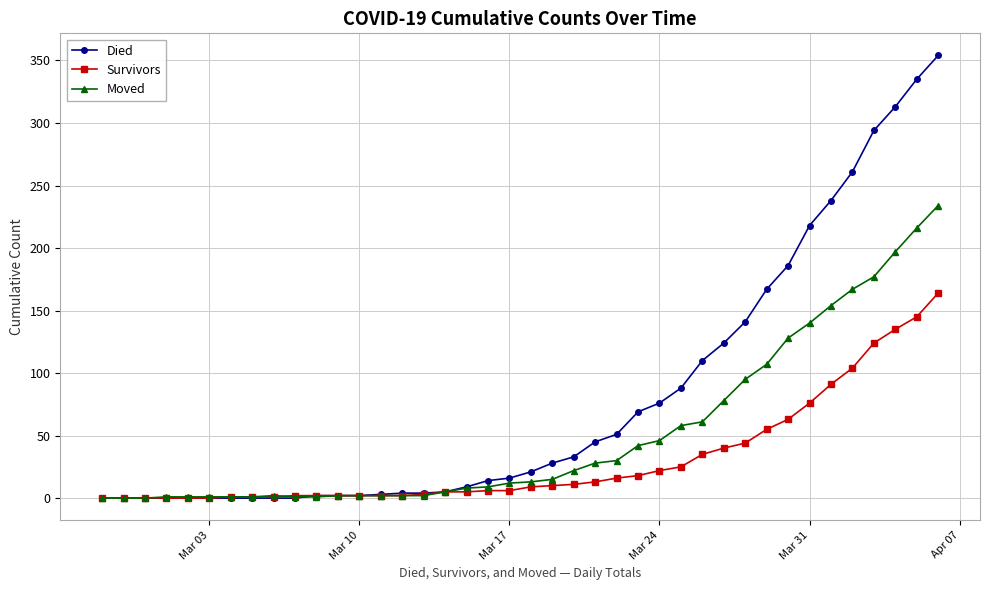

Which series has the largest total across all categories?

Died